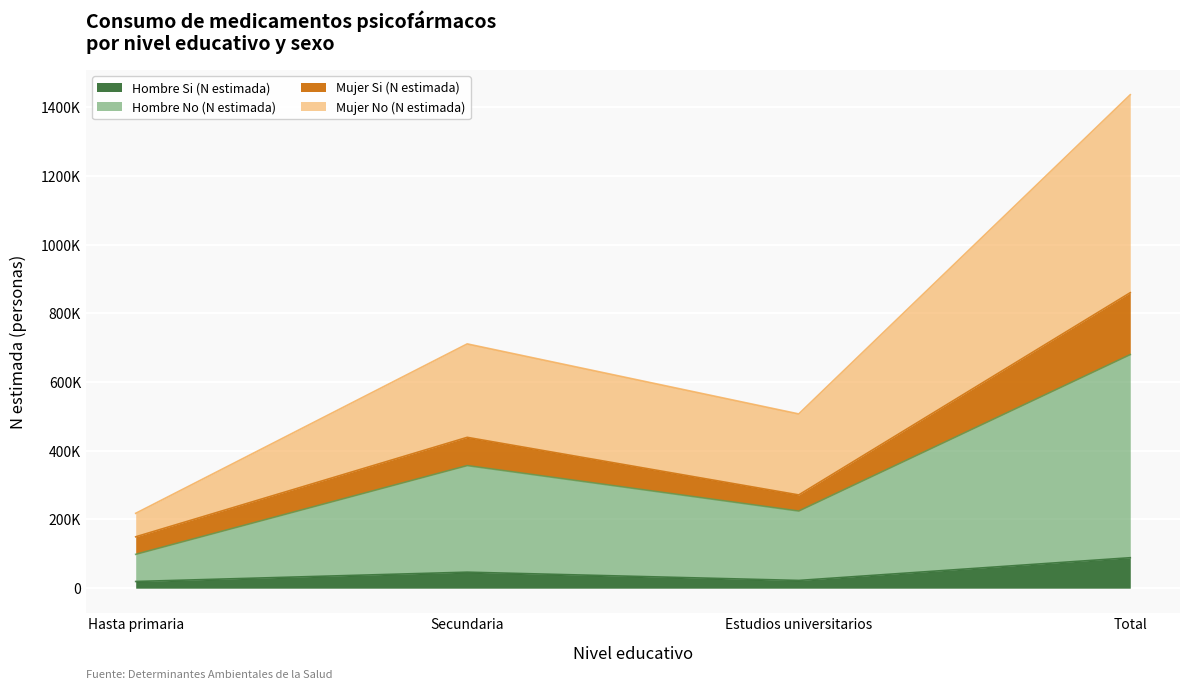

At which label does Hombre Si (N estimada) first exceed 46653?

Total